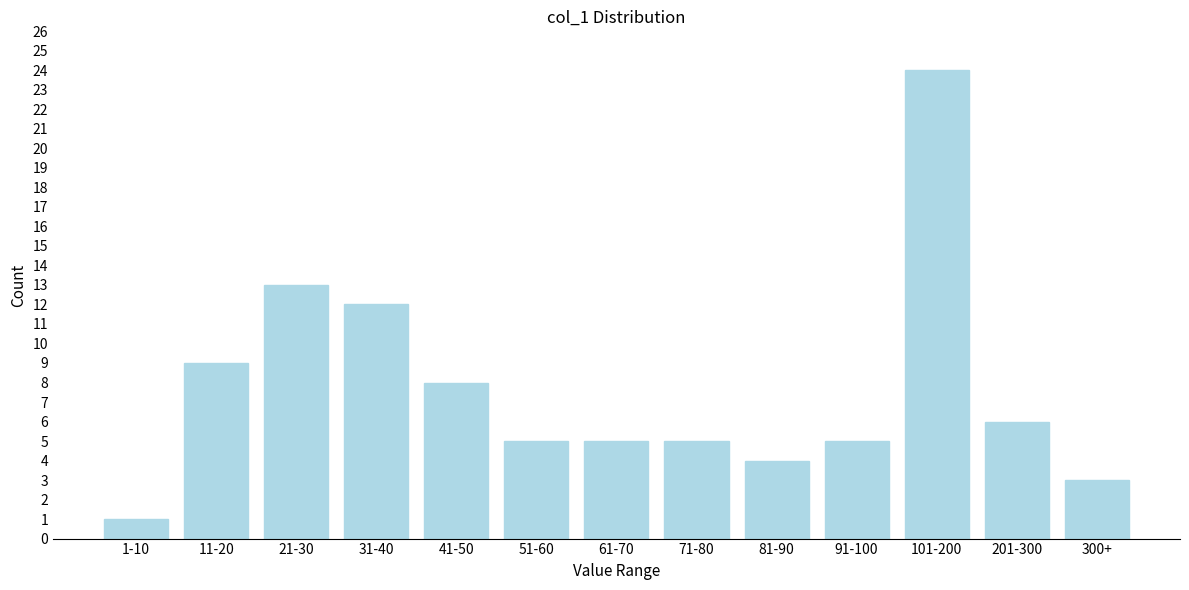

Reading left to right, transcribe all the data shown in this chart.

1	9	13	12	8	5	5	5	4	5	24	6	3